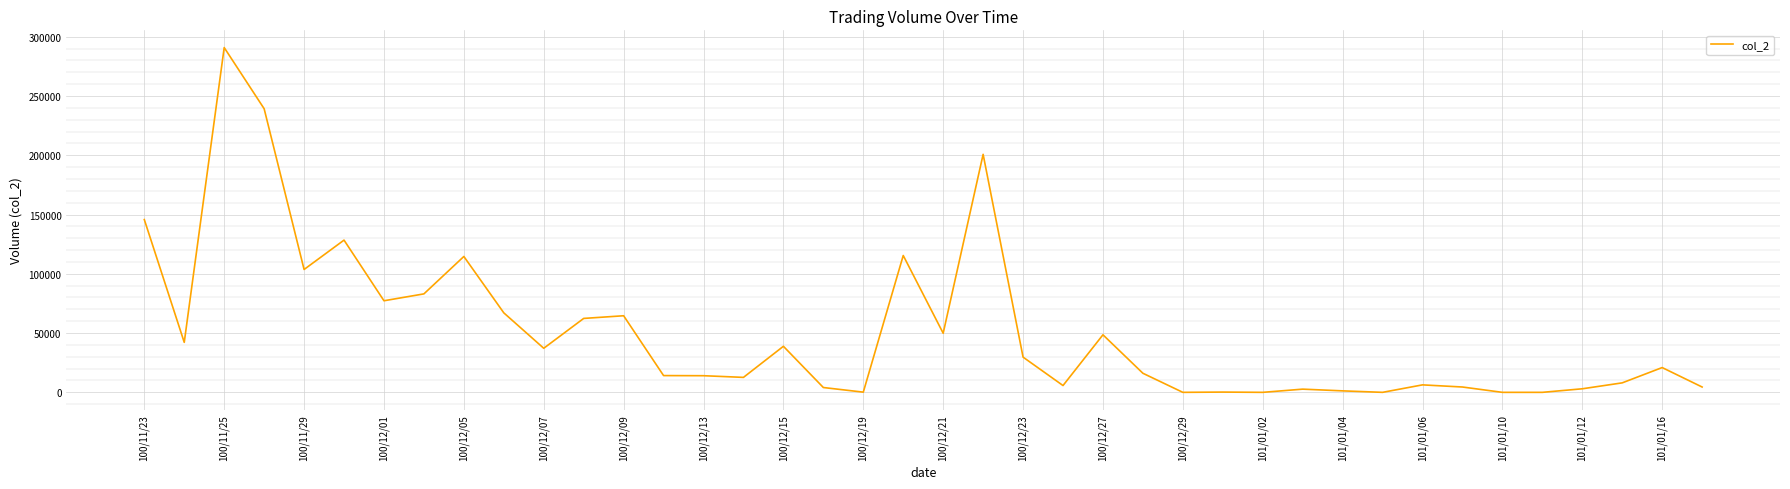

What is the maximum value shown in the chart?

290800